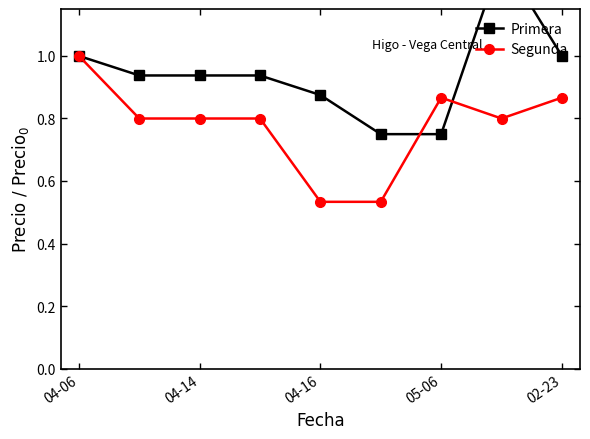

What are all the series names shown in the legend?

Primera, Segunda